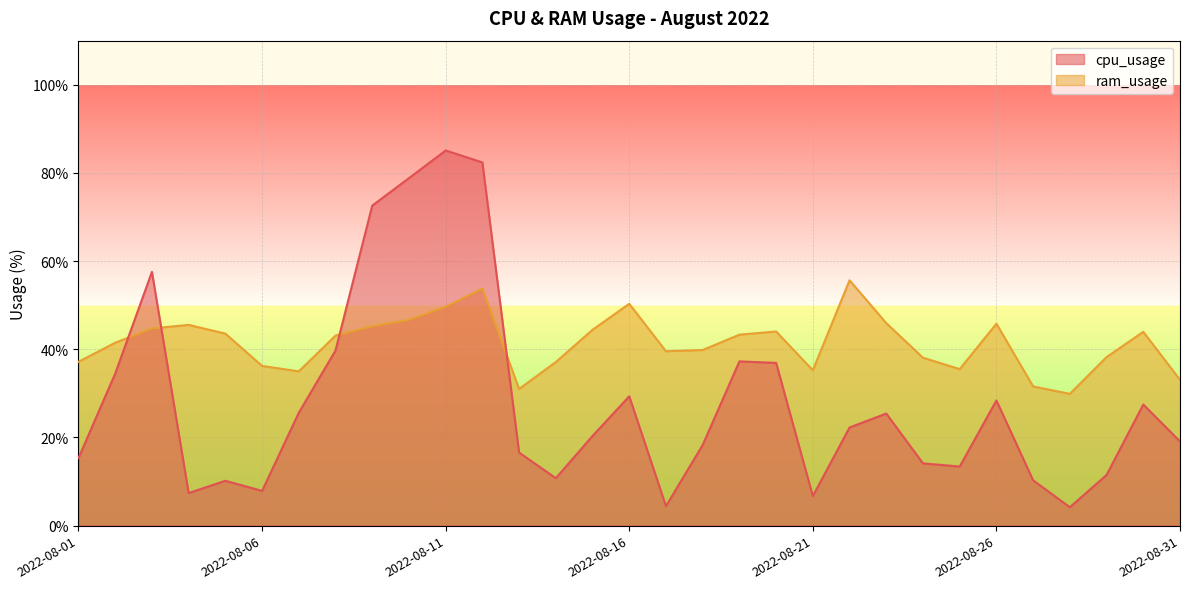

Reading left to right, transcribe all the data shown in this chart.

cpu_usage: 15.3	34.5	57.6	7.4	10.2	7.9	25.6	39.7	72.6	78.8	85.1	82.4	16.6	10.8	20.3	29.3	4.4	18.3	37.3	36.9	6.7	22.3	25.4	14.1	13.4	28.4	10.3	4.2	11.5	27.5	19.1
ram_usage: 37.2	41.5	44.7	45.5	43.6	36.2	35.0	43.1	45.2	46.7	49.6	53.8	31.0	37.1	44.4	50.3	39.6	39.8	43.3	44.0	35.2	55.7	45.9	38.1	35.5	45.8	31.6	29.9	38.2	44.0	33.1